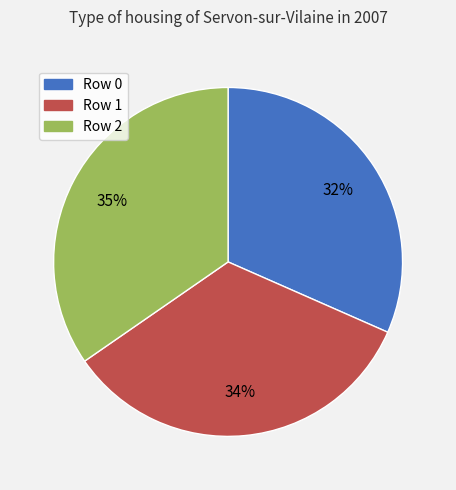

To the nearest percent, what is the difference between the largest and smallest slice percentages?

3%